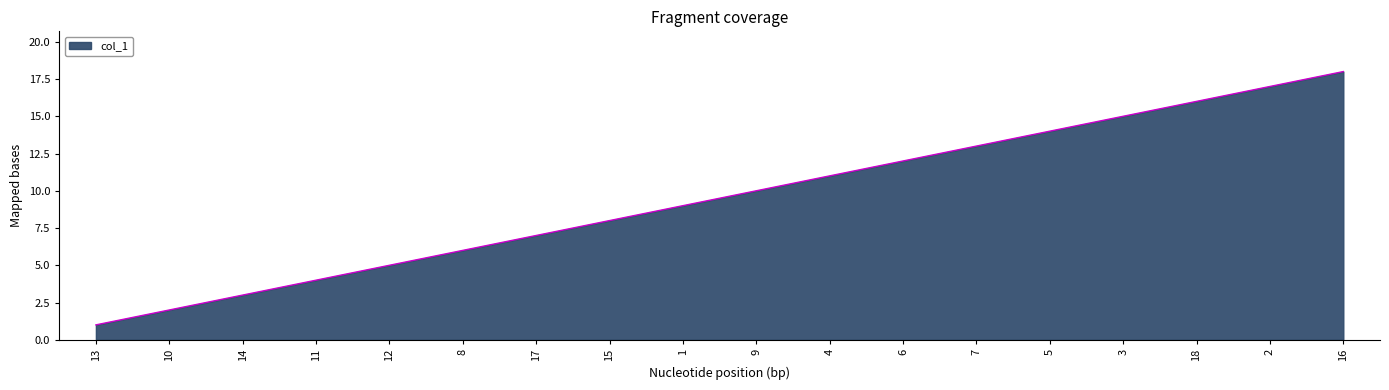

Between 17 and 7, which is larger?

7